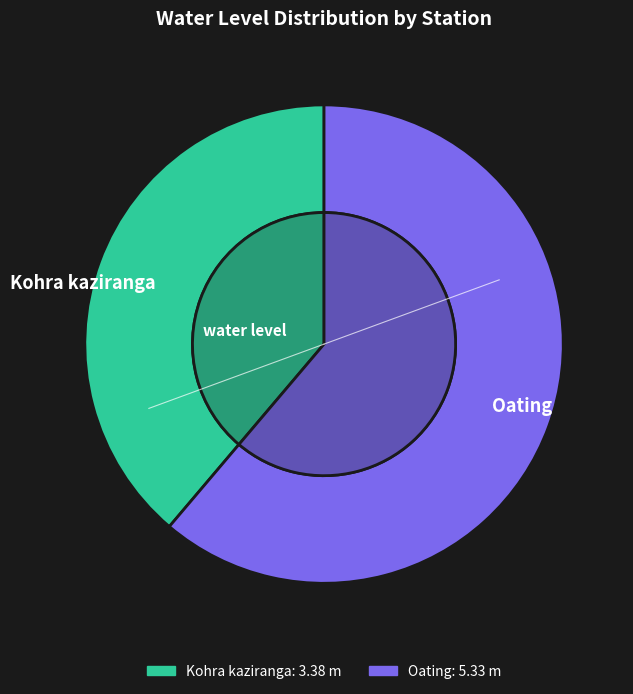

Which slice is the smallest?

Kohra kaziranga